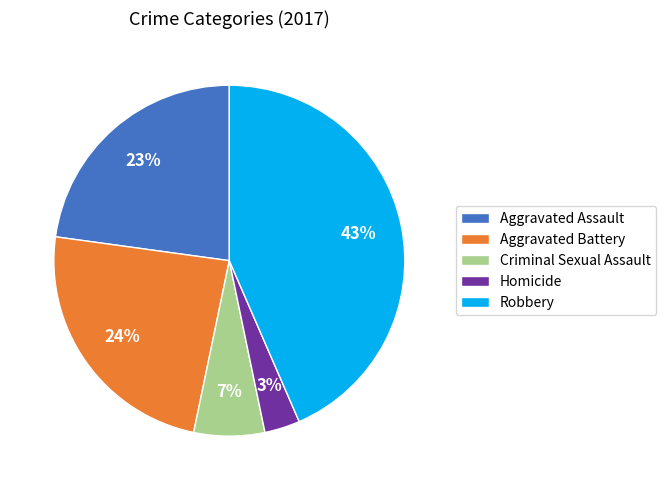

How many slices are in this pie chart?

5